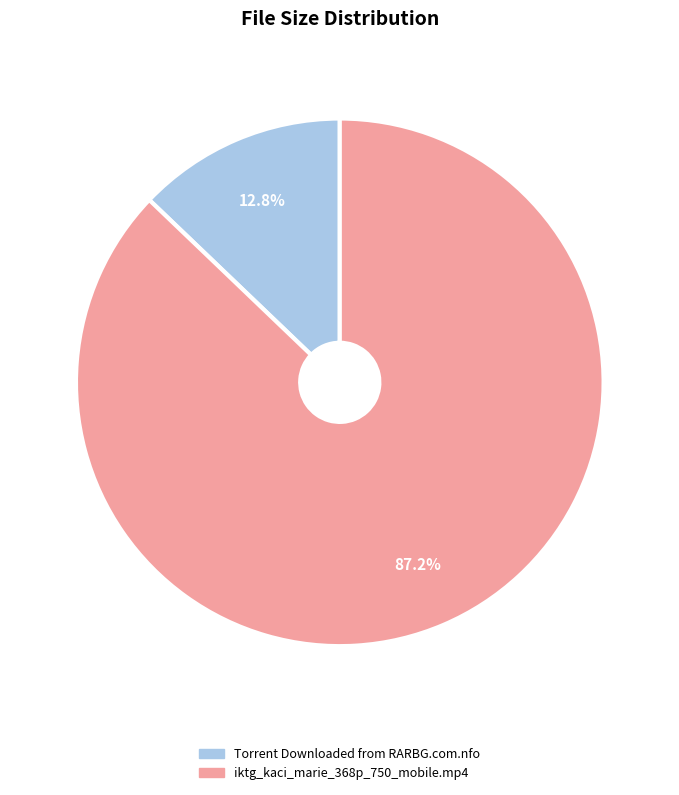

How many slices are in this pie chart?

2